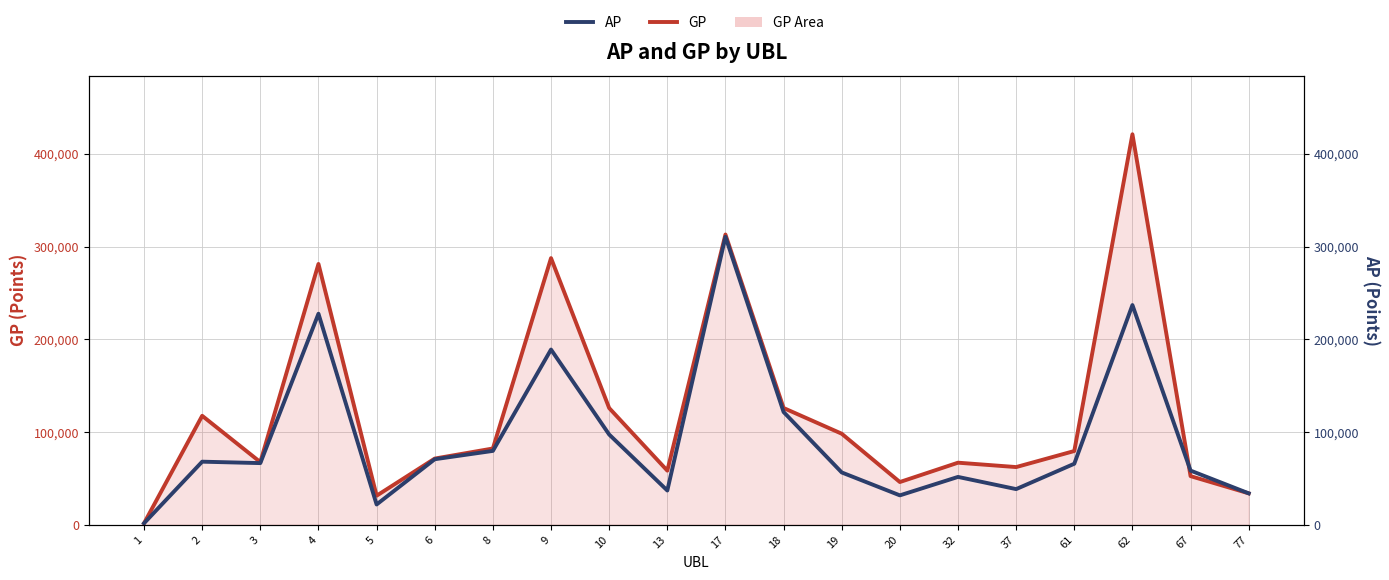

How many intersections are there between GP and AP?

1